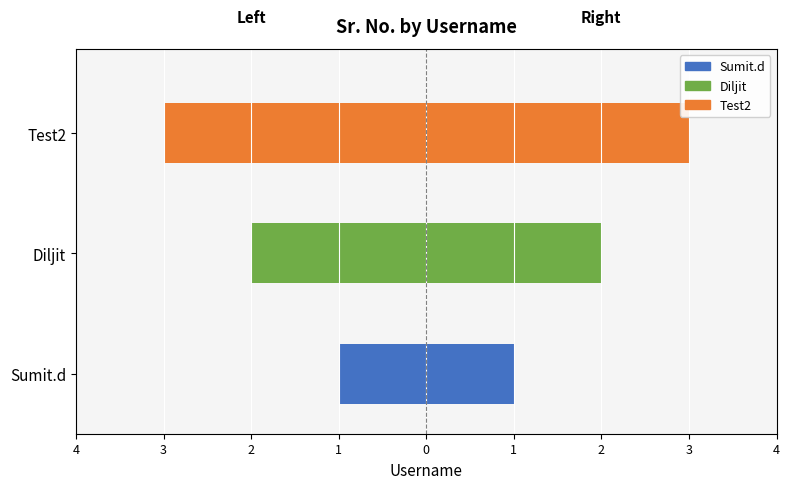

What is the smallest value displayed?

1